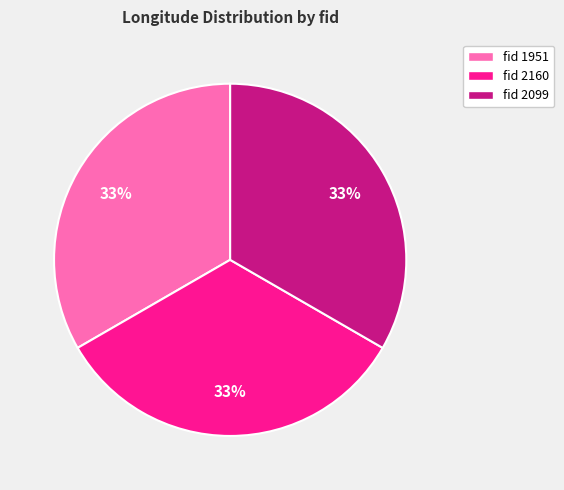

Does fid 1951 represent more than half of the total?

No